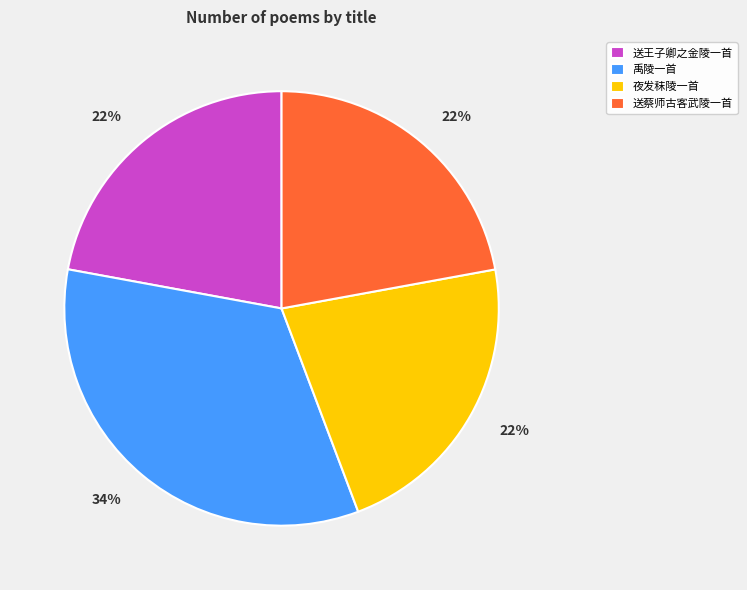

To the nearest percent, what portion does 夜发秣陵一首 represent?

22%